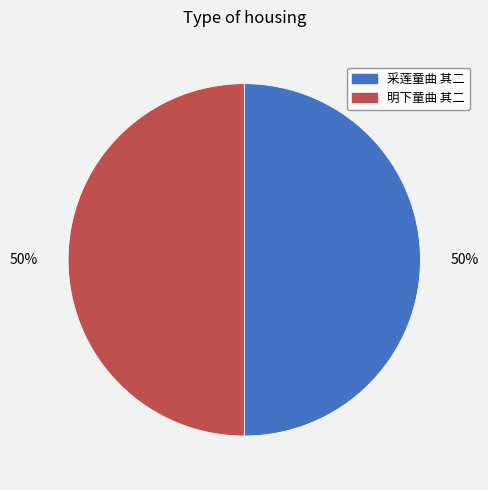

What percentage is the 采莲童曲 其二 slice, to the nearest percent?

50%